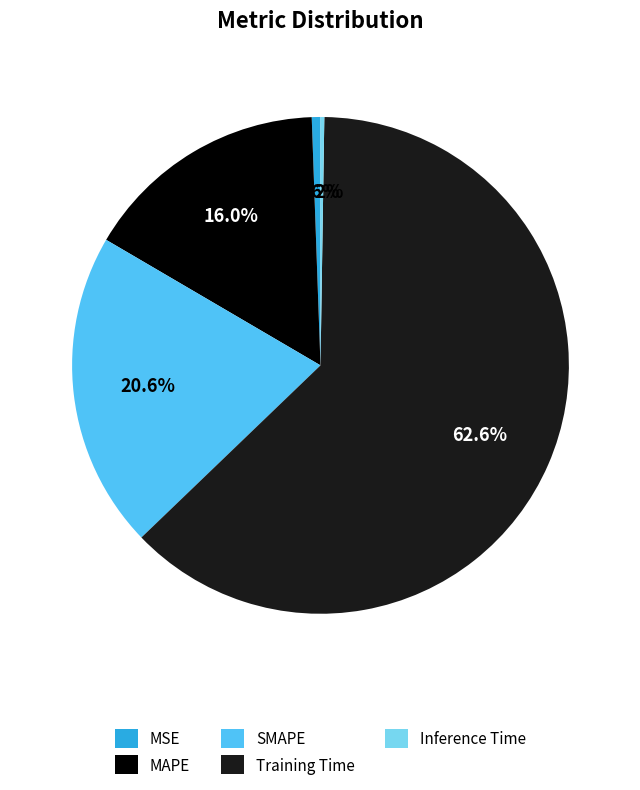

Which slice is the largest?

Training Time